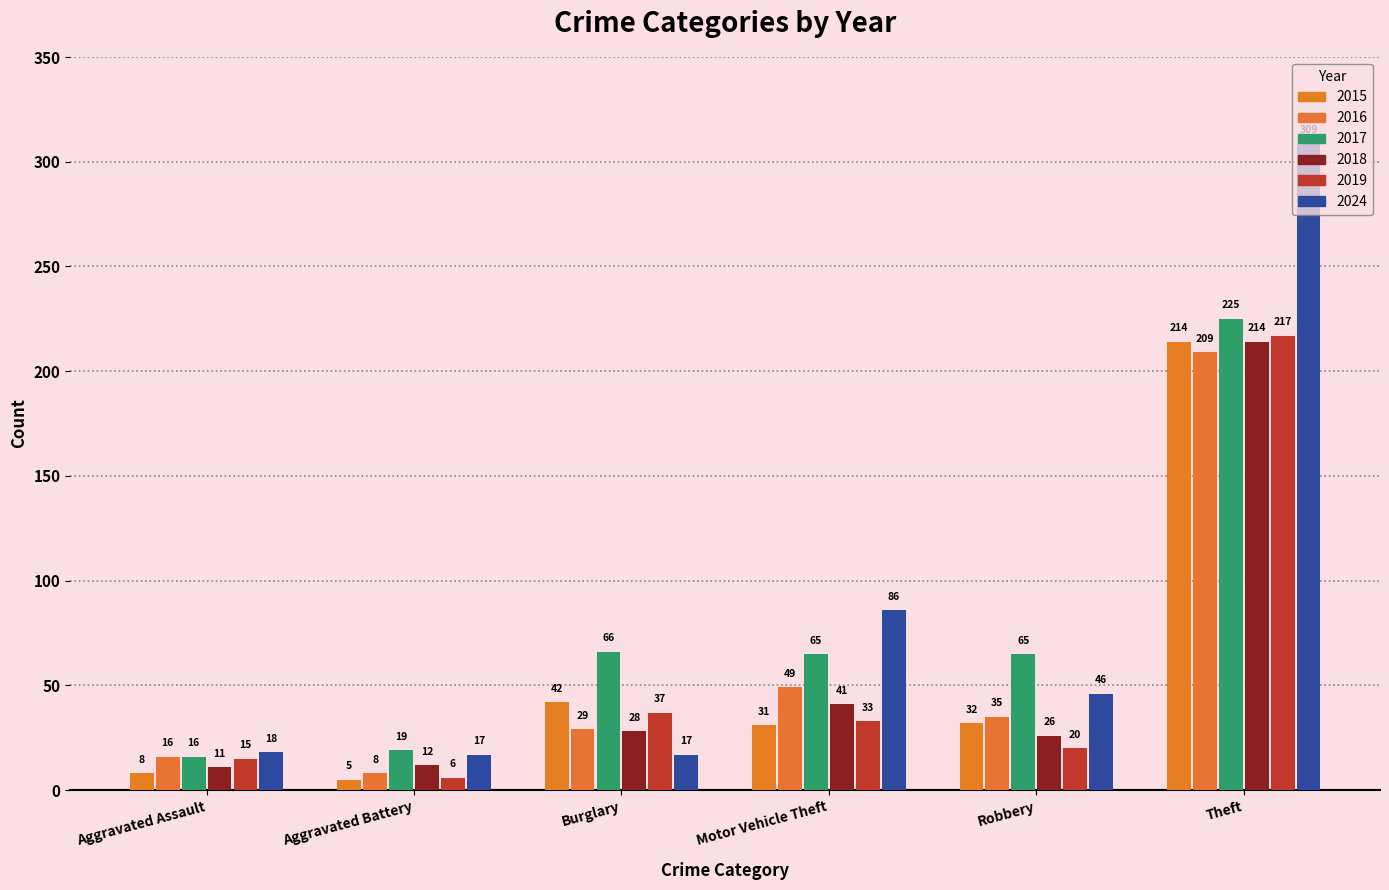

Count the number of data series in this chart.

6